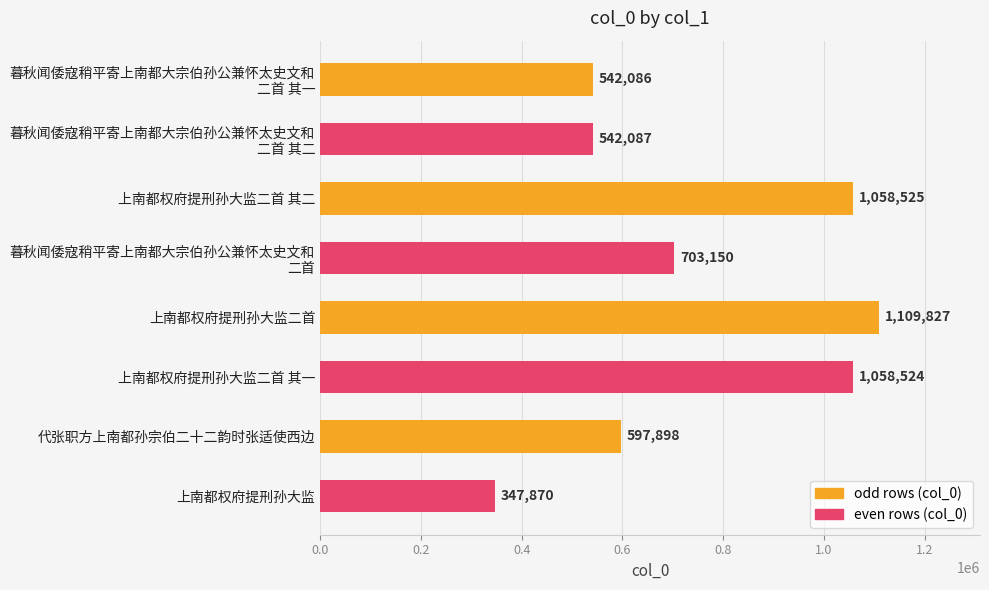

The chart shows a value of 319363 at 上南都权府提刑孙大监二首. True or false?

False